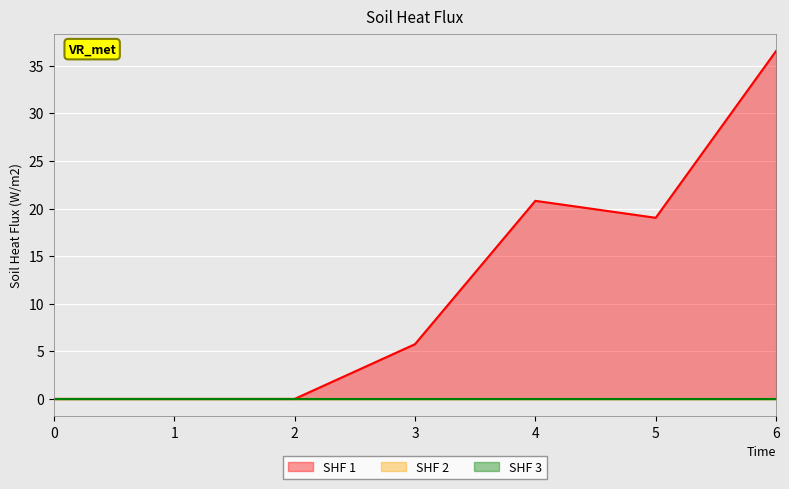

At how many categories does at least one series exceed 28?

1